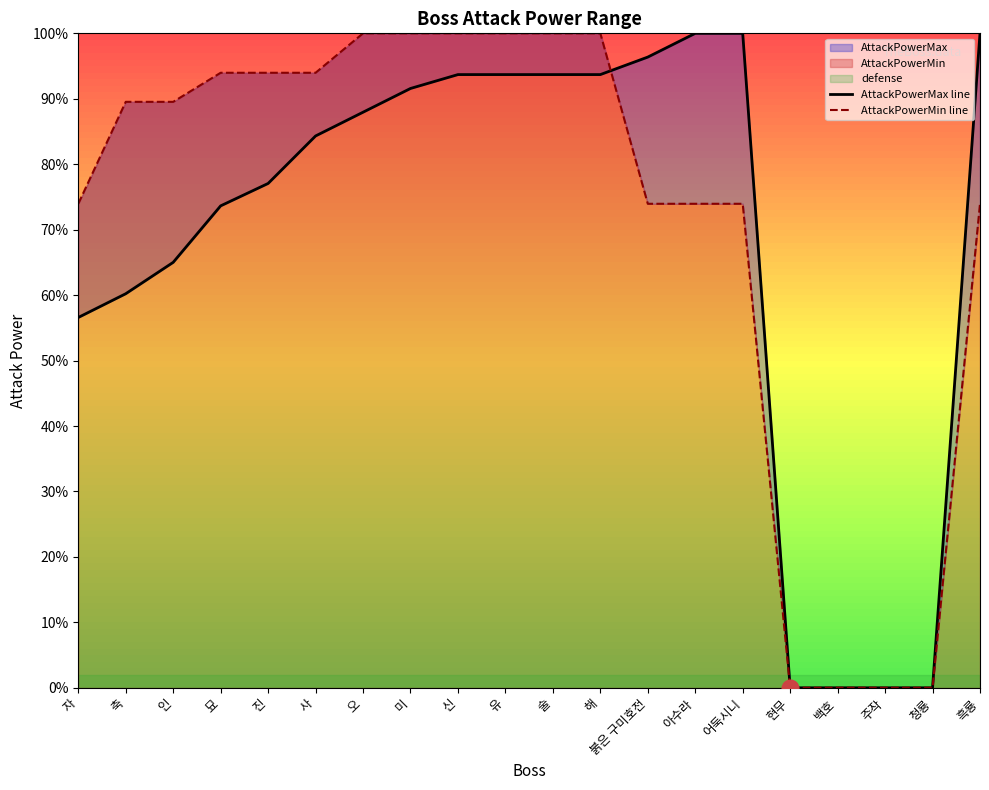

What is the highest value of the AttackPowerMin line series?

100.0